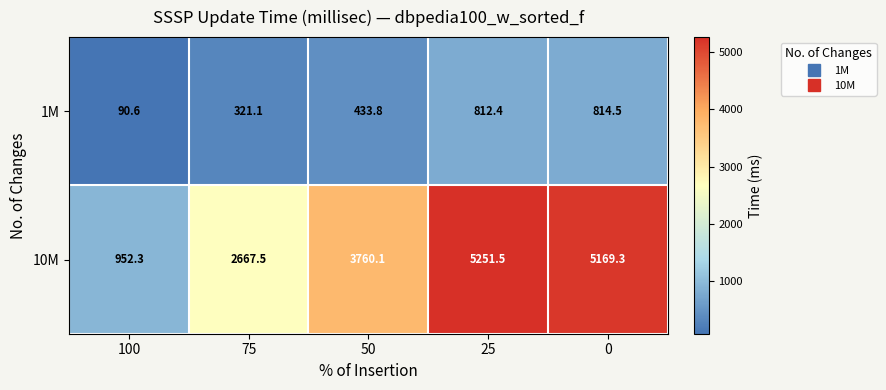

Count the number of data series in this chart.

2